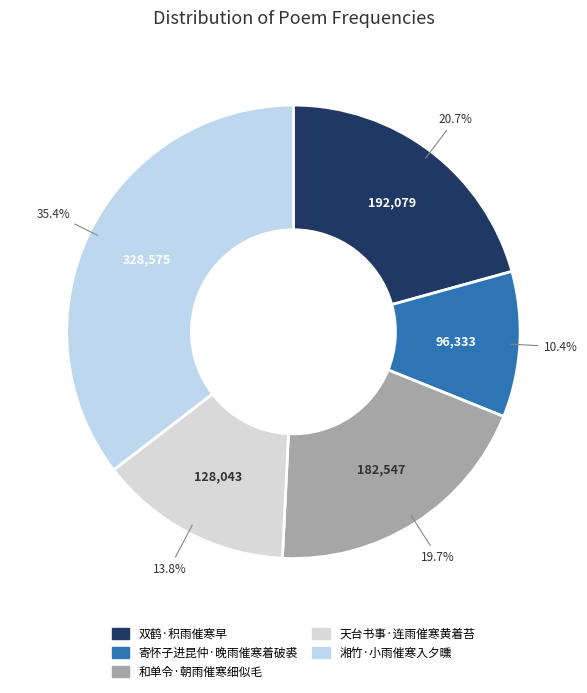

To the nearest percent, what is the combined percentage of 双鹤·积雨催寒早 and 湘竹·小雨催寒入夕曛?

56%